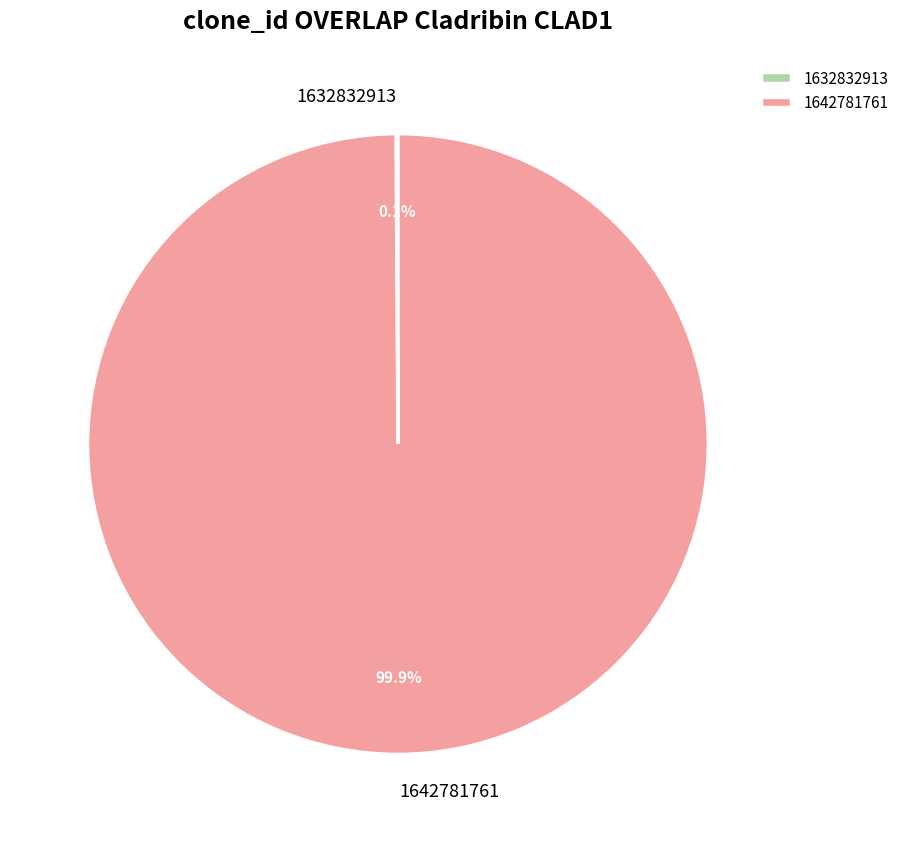

Which slice is the largest?

1642781761